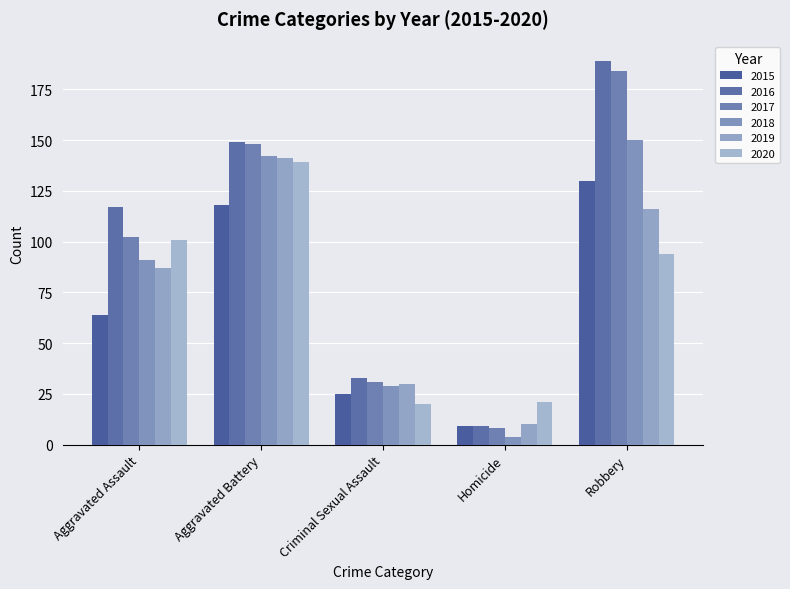

Count the number of categories in the chart.

5